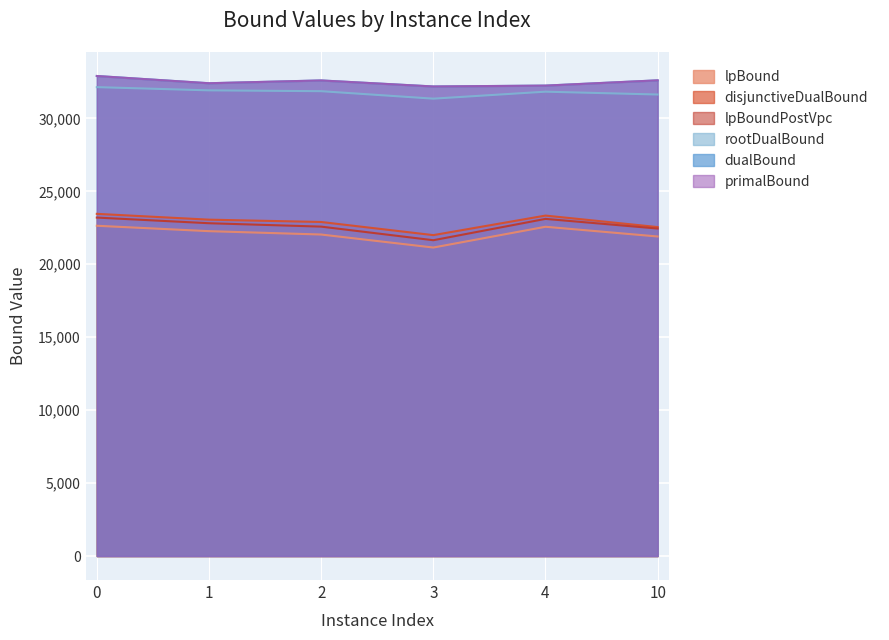

Reading left to right, extract all data points from this chart.

lpBound: 22640.4	22270.2	22040.1	21148.3	22571.9	21904.9
disjunctiveDualBound: 23457.3	23058.6	22899.4	21998.3	23338.5	22550.7
lpBoundPostVpc: 23201.8	22814.5	22581.8	21649.3	23111.4	22450.3
rootDualBound: 32143.1	31922.5	31865.5	31353.3	31831.4	31637.3
dualBound: 32906.9	32409.4	32601.8	32189.2	32248.5	32607.9
primalBound: 32906.9	32412.2	32602.6	32189.2	32248.5	32611.1